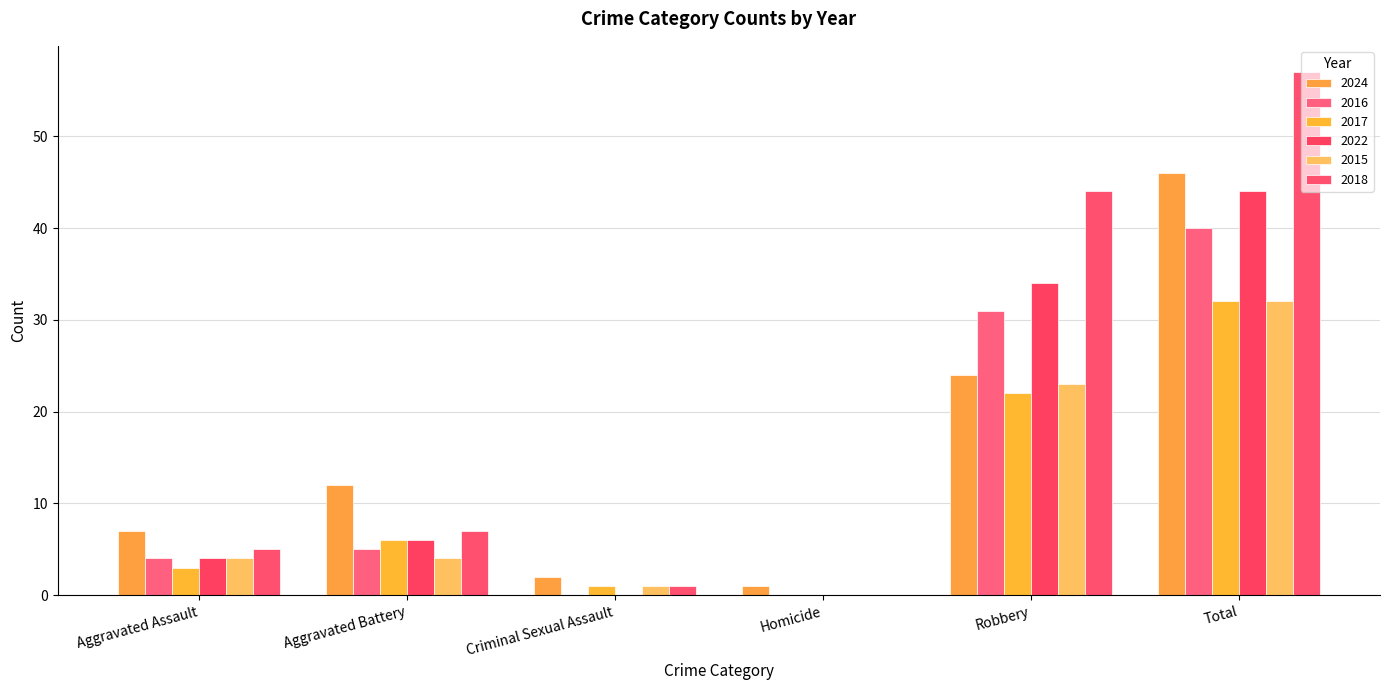

What is the label of the 6th bar from the left?

Total